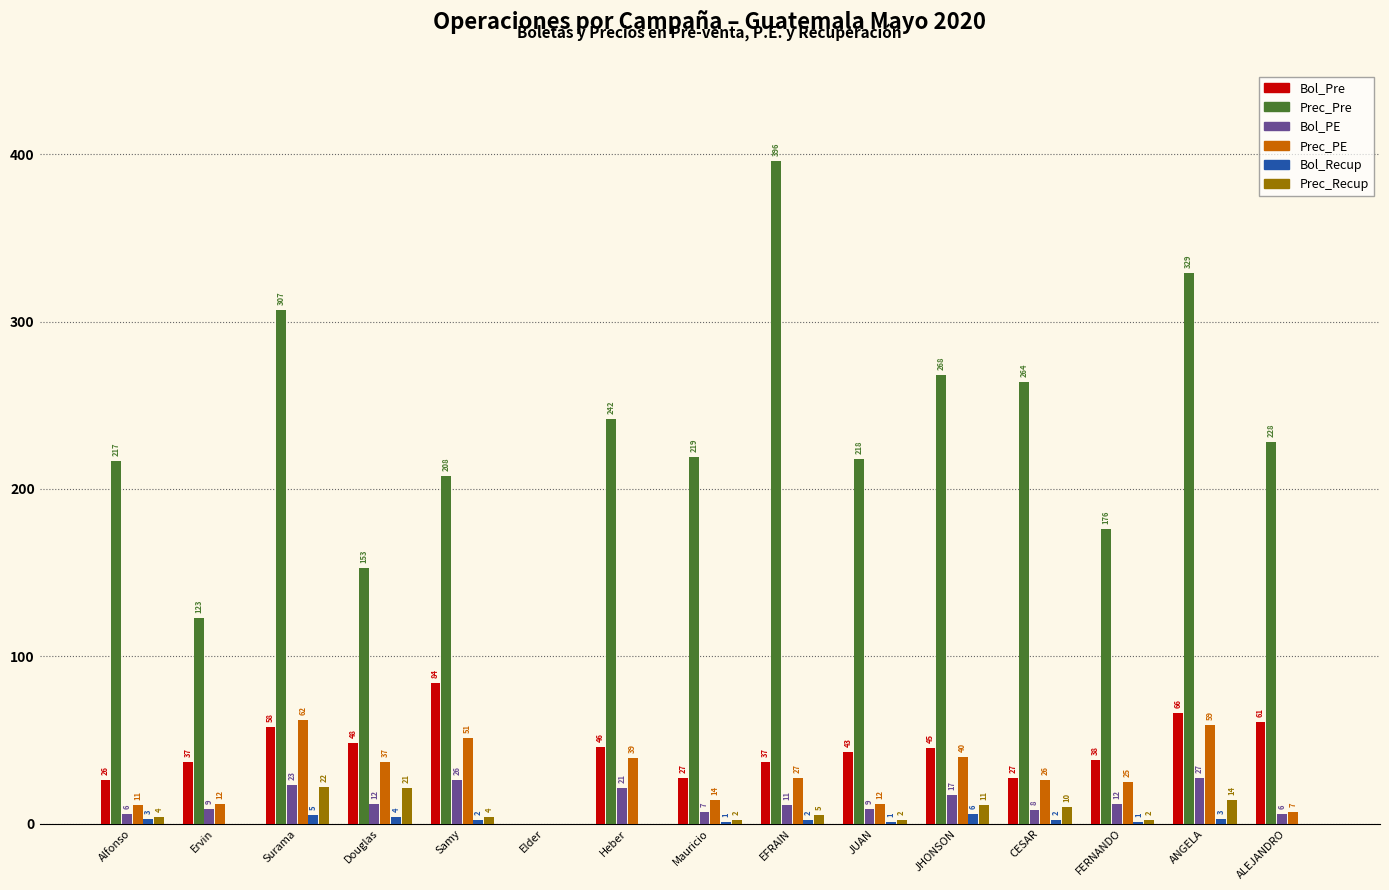

What is the sum of all Prec_PE values?

422